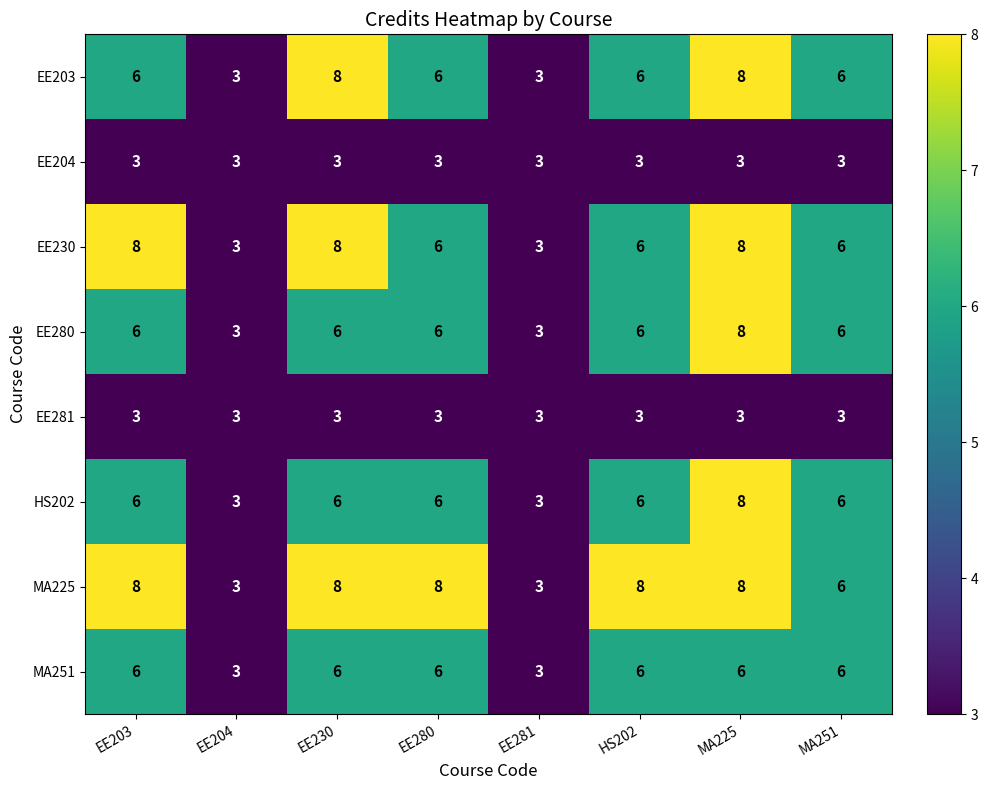

What is the sum of all MA251 values?

42